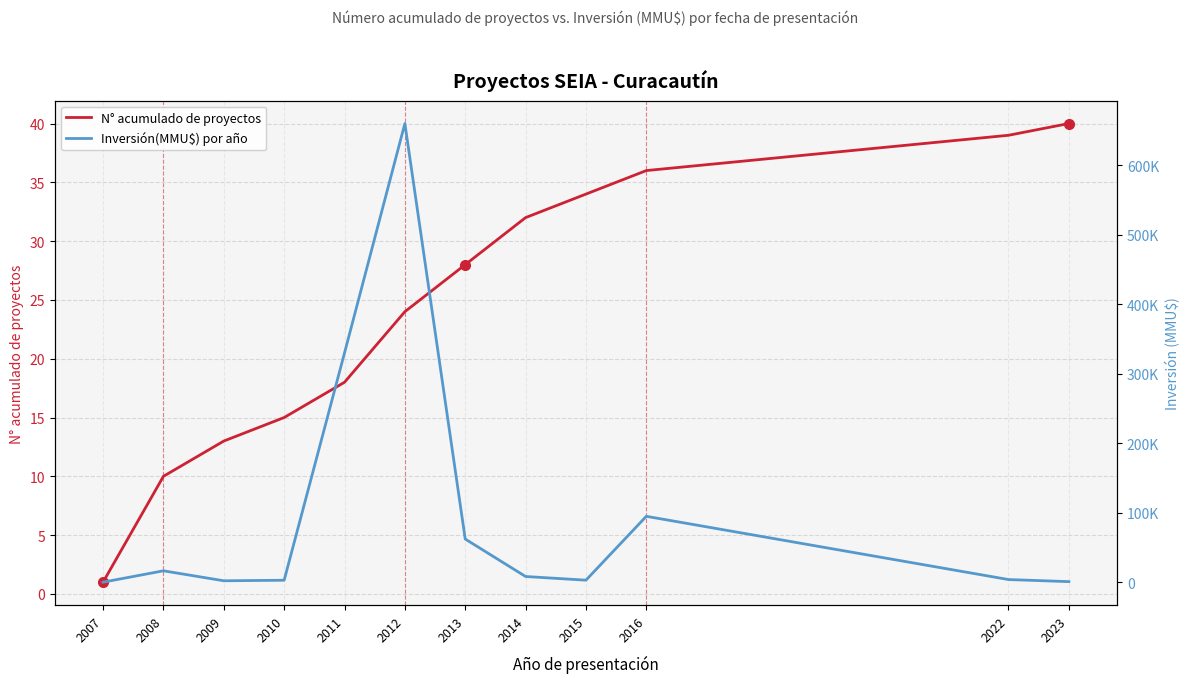

What is the difference between the N° acumulado de proyectos values at 2008 and 2016?

26